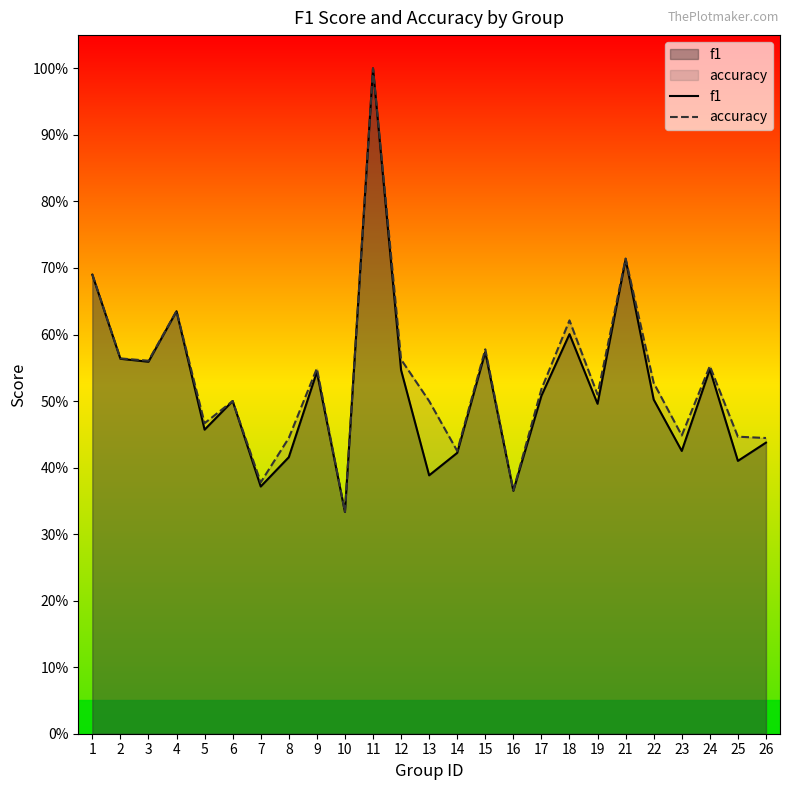

What is the average value of the f1 series?

0.5